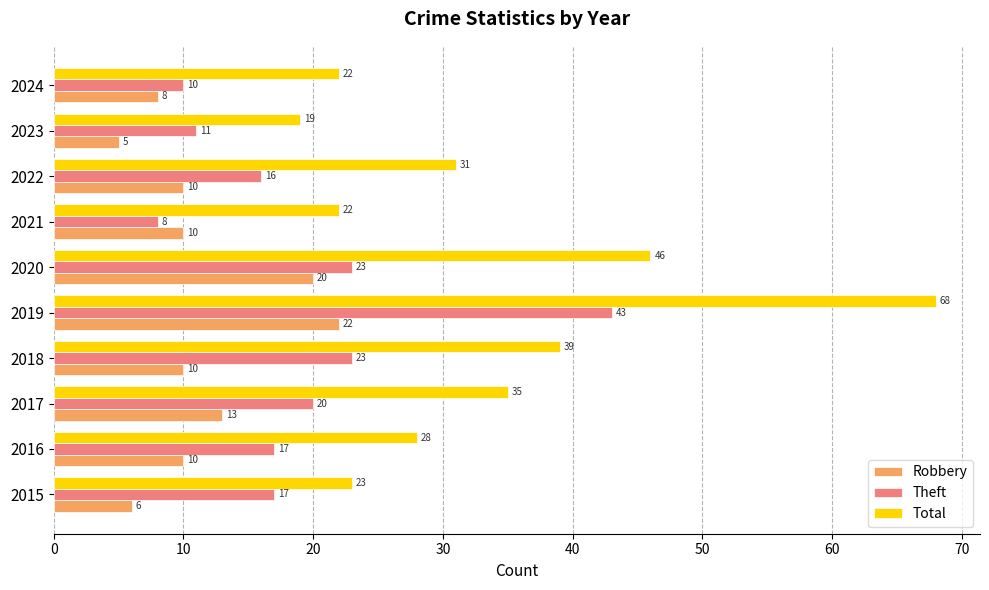

List the series in order of their peak value, lowest first.

Robbery, Theft, Total